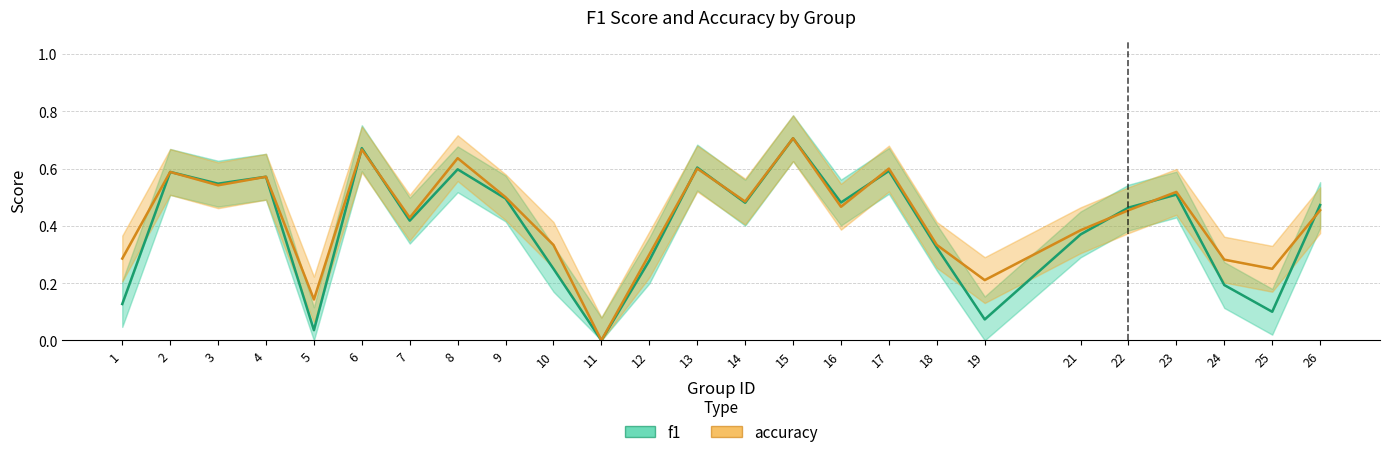

Is the value of f1 at 26 greater than the value of accuracy at 19?

Yes